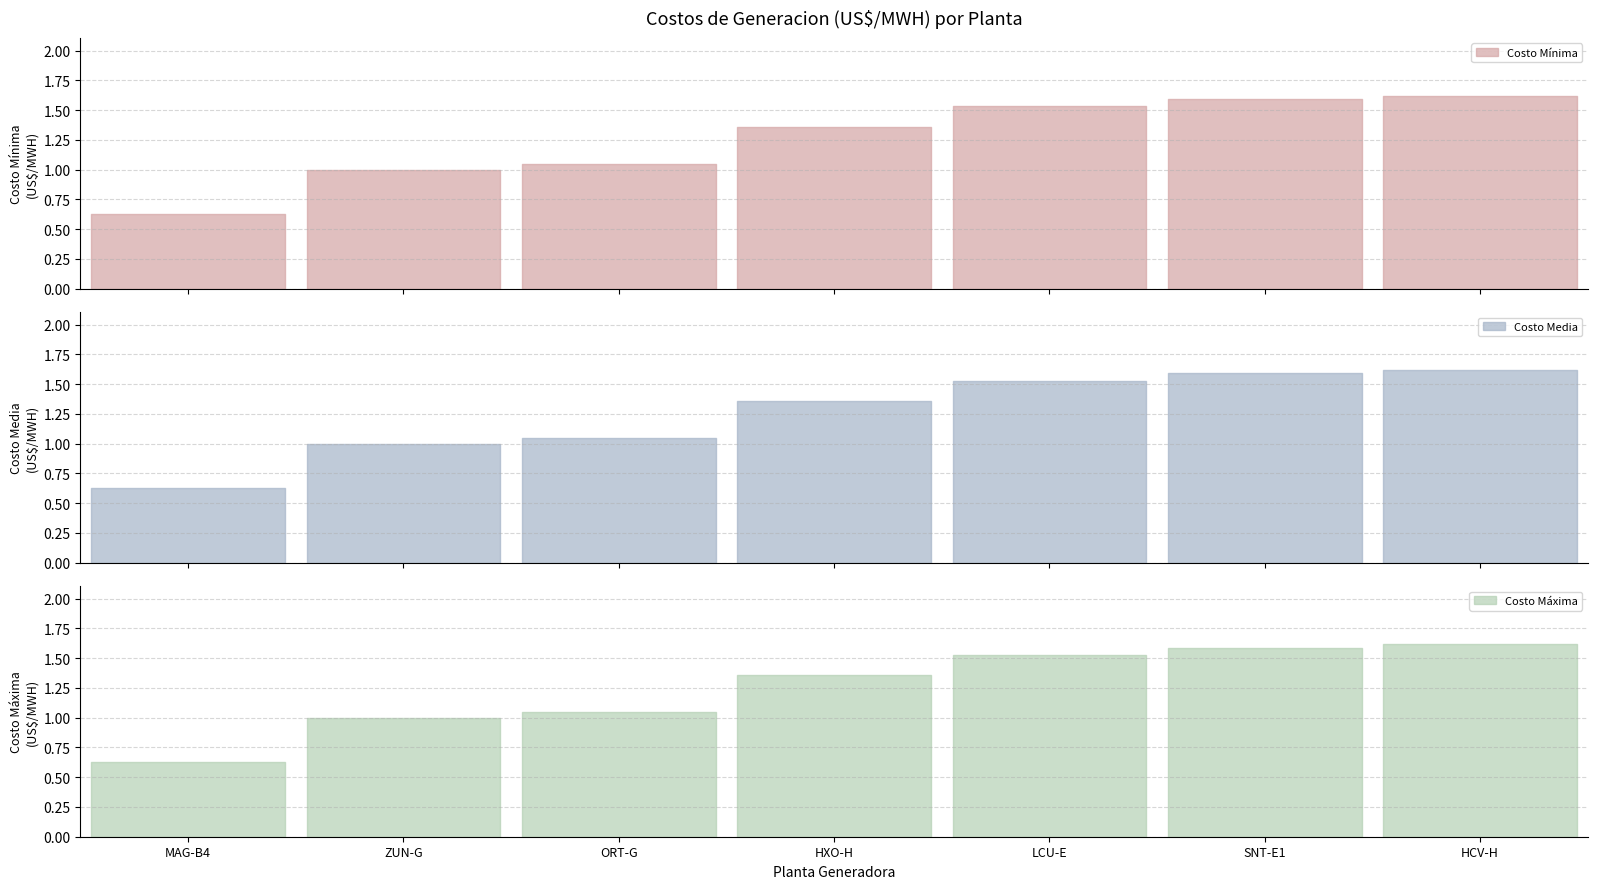

Where is the first local minimum for Costo Maxima?

MAG-B4